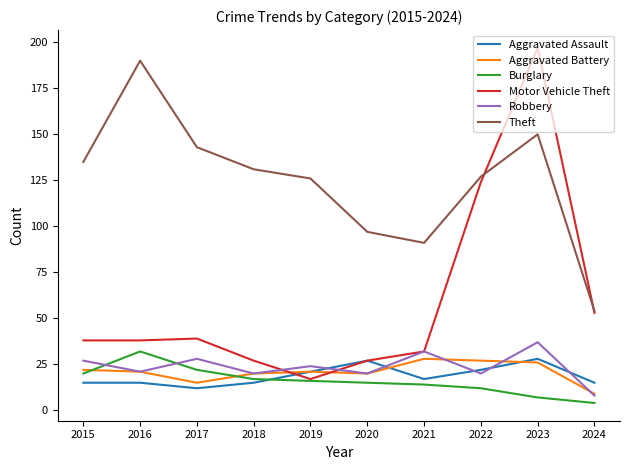

Which series has the largest total across all categories?

Theft